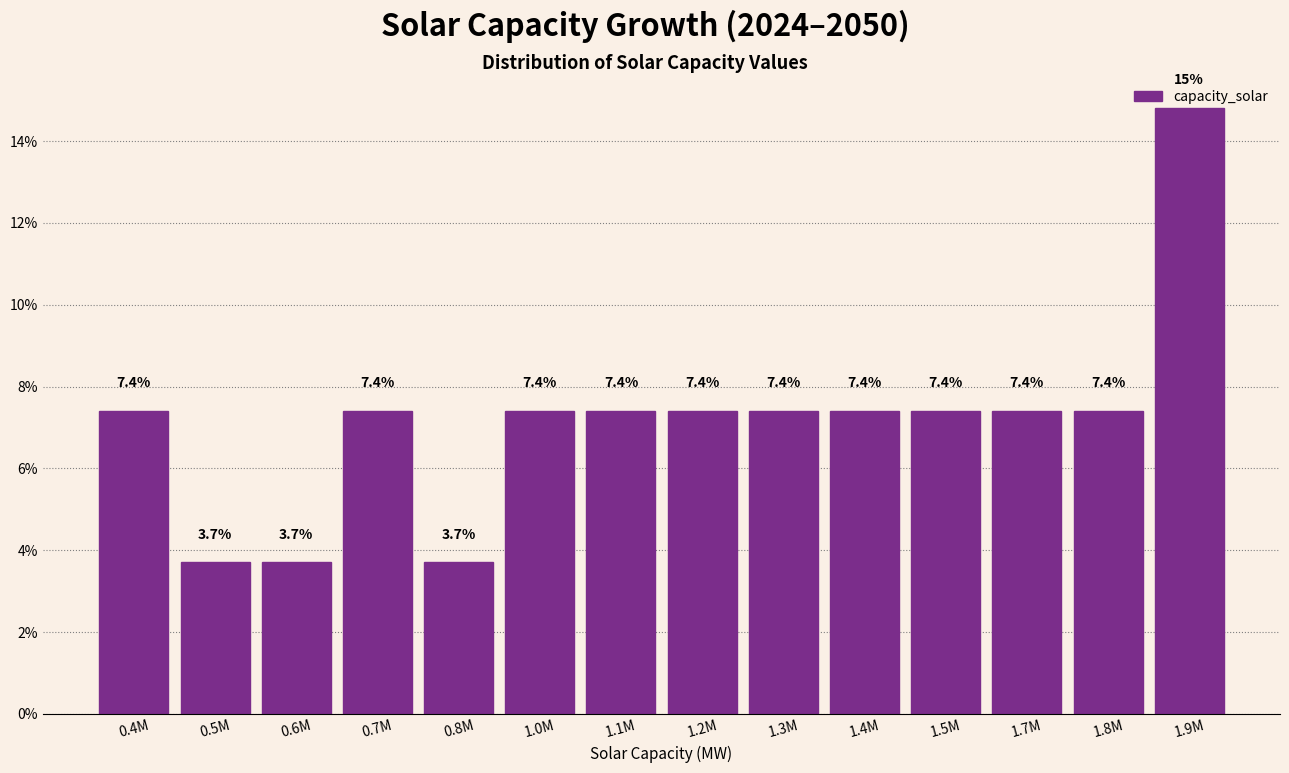

What is the smallest value displayed?

3.7